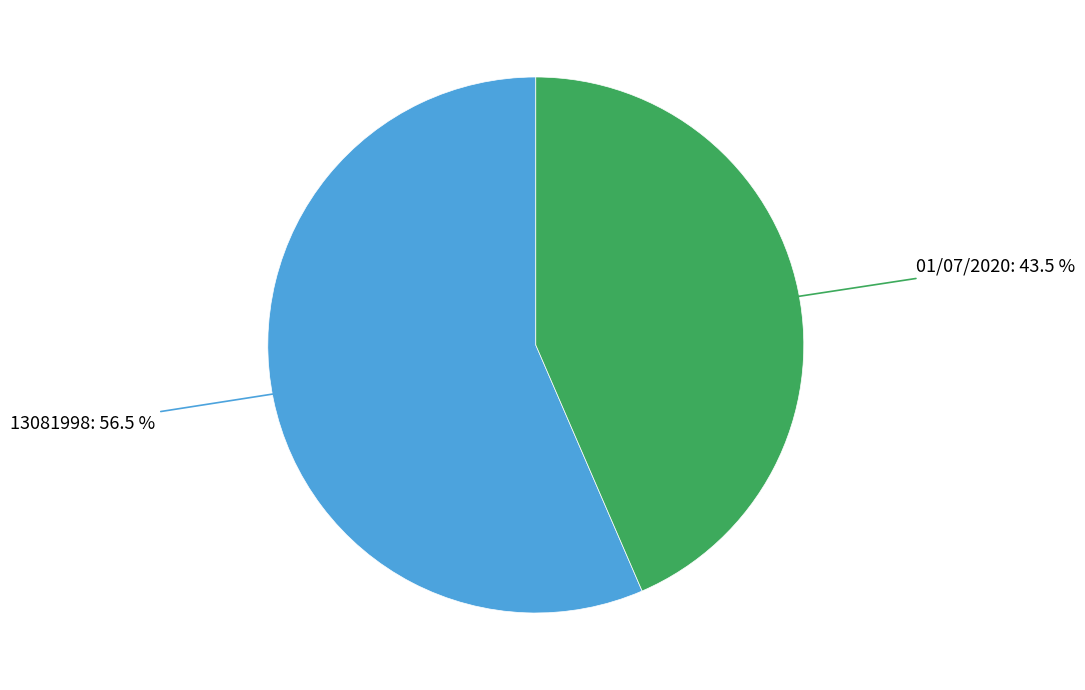

Is there any slice that represents more than half of the pie?

Yes